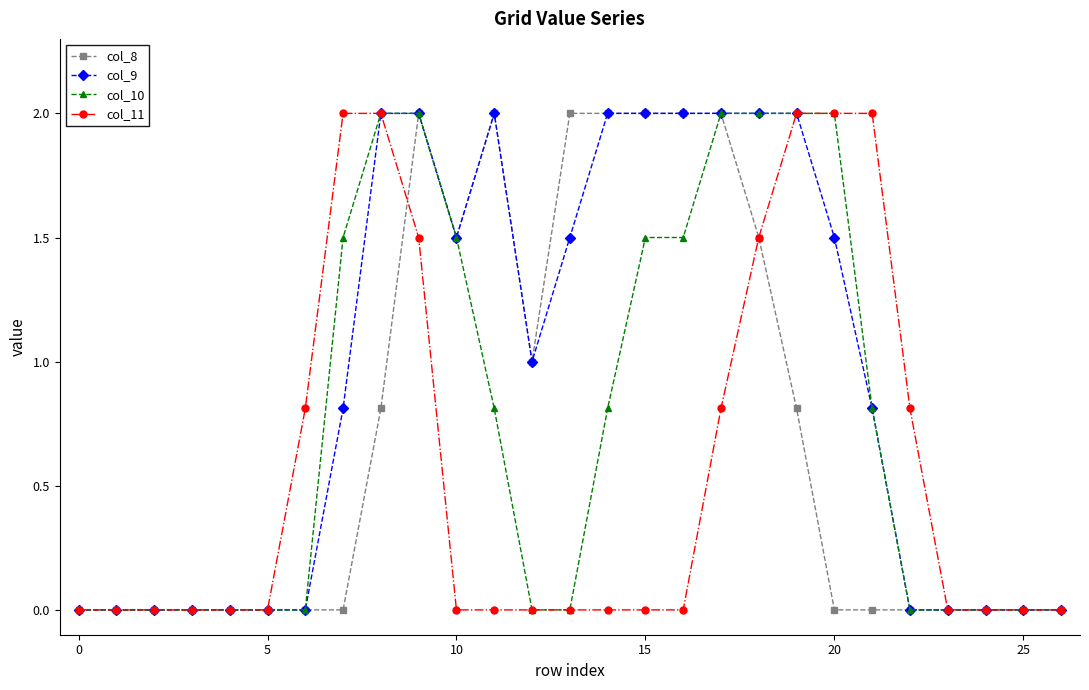

Which series has the largest total across all categories?

col_9